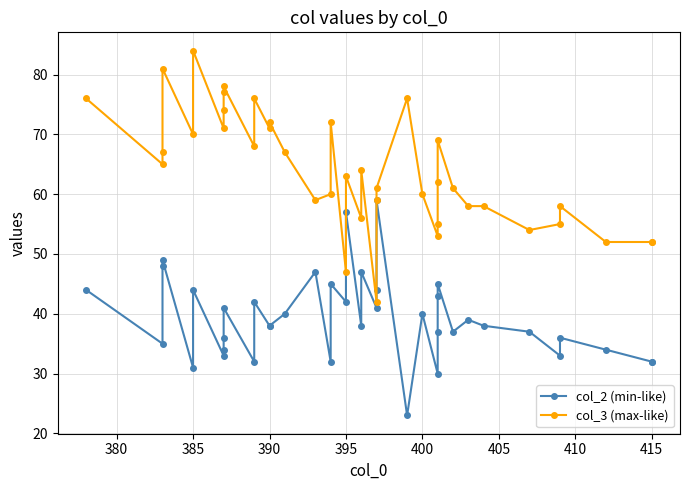

What is the value of the col_2 (min-like) point at the 29th from the left?

37